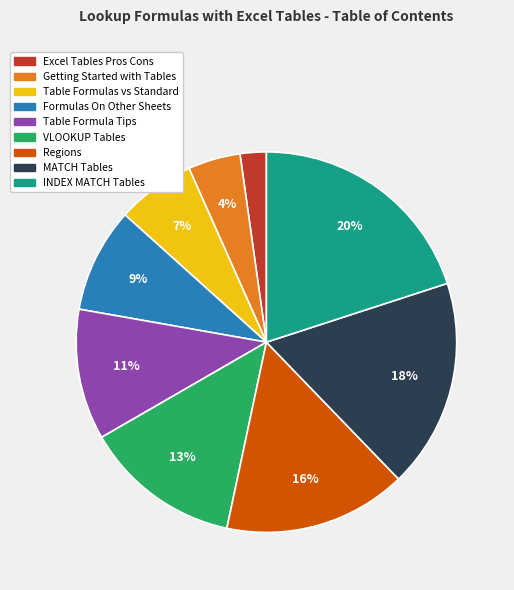

Is there a majority slice in this chart?

No